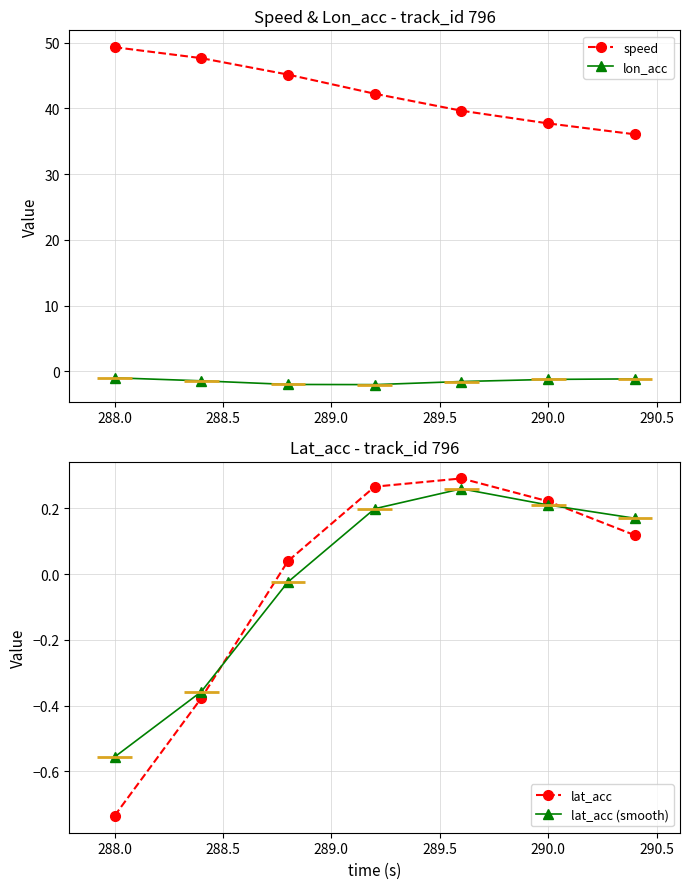

Is this an area chart (filled region under the line)?

No